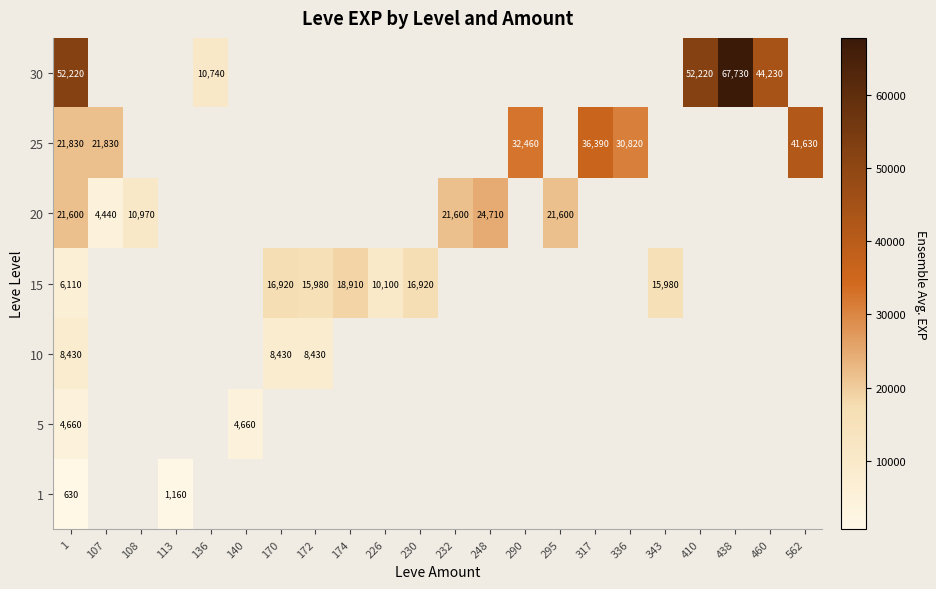

The 20 series shows 21600 at 232. True or false?

True